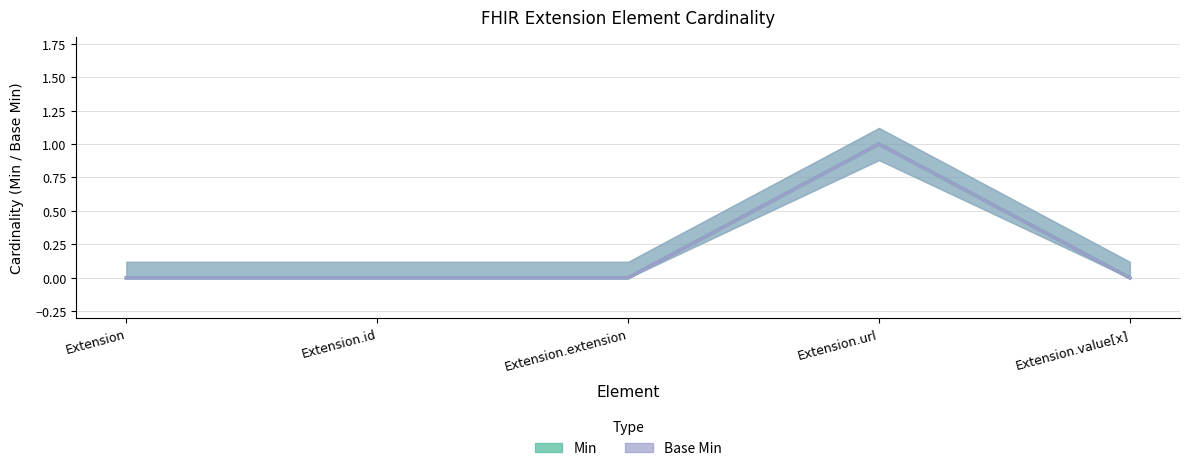

Where is the first local maximum for Min?

Extension.url